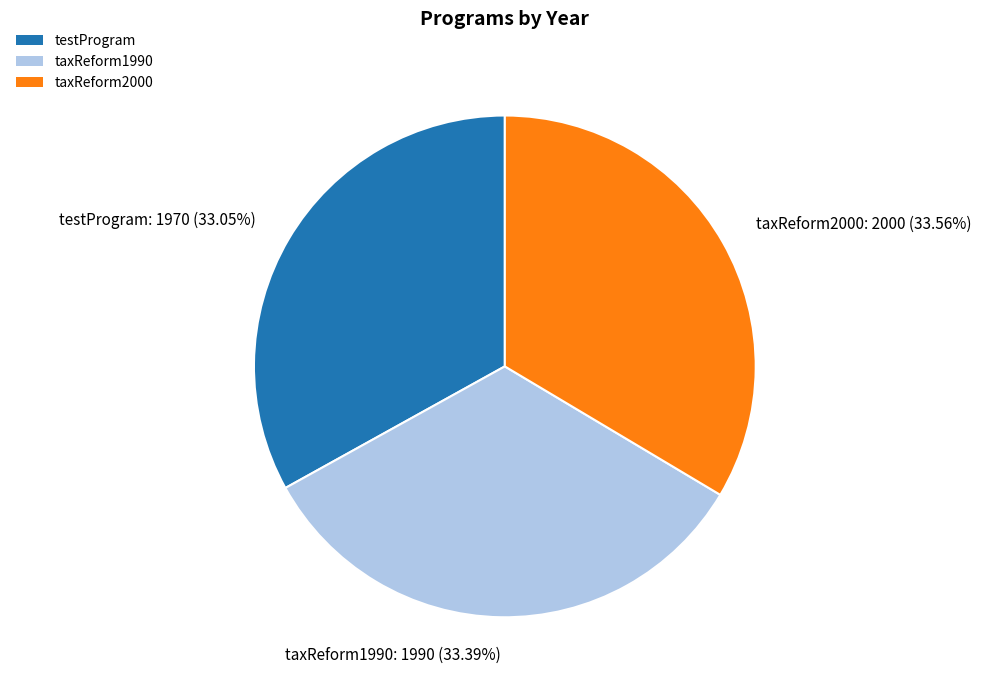

To the nearest percent, what portion does taxReform1990 represent?

33%